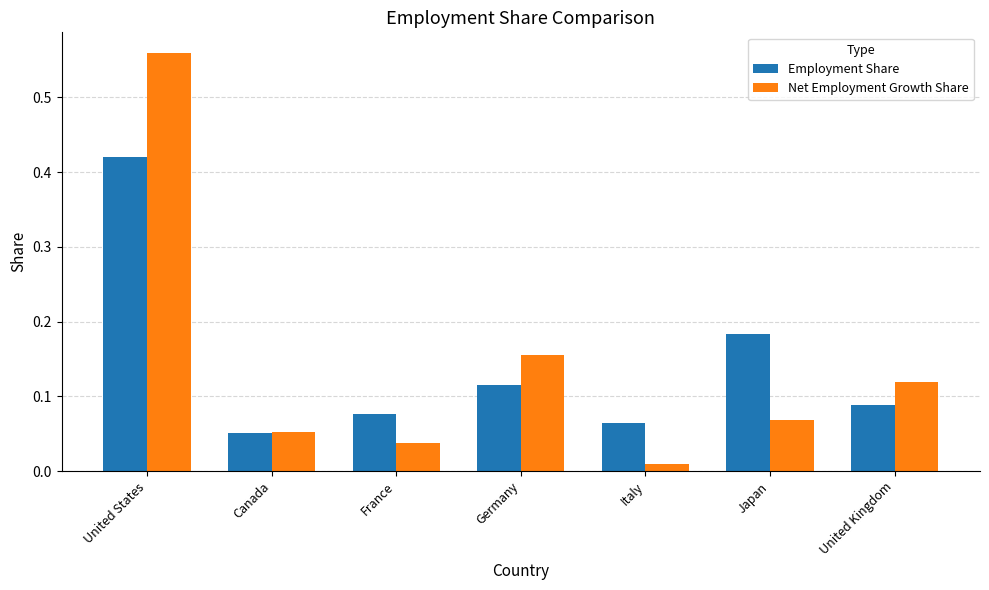

Count the number of categories in the chart.

7